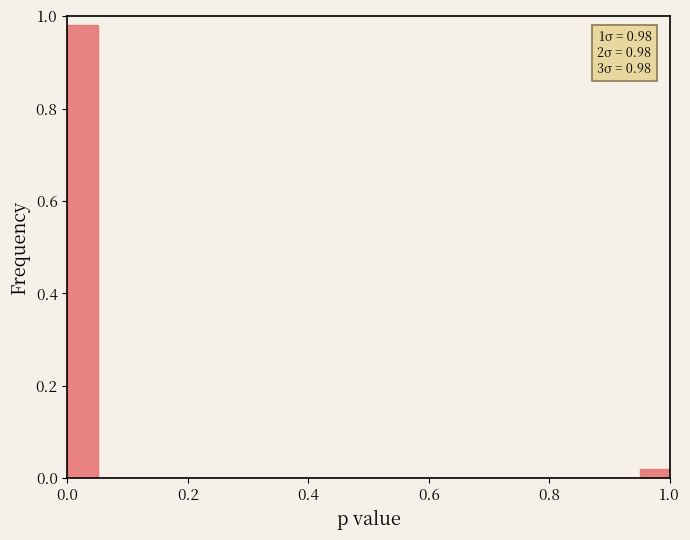

Around what value on the x-axis is the tallest bar? Give the approximate position of its centre, as read against the axis.

0.02